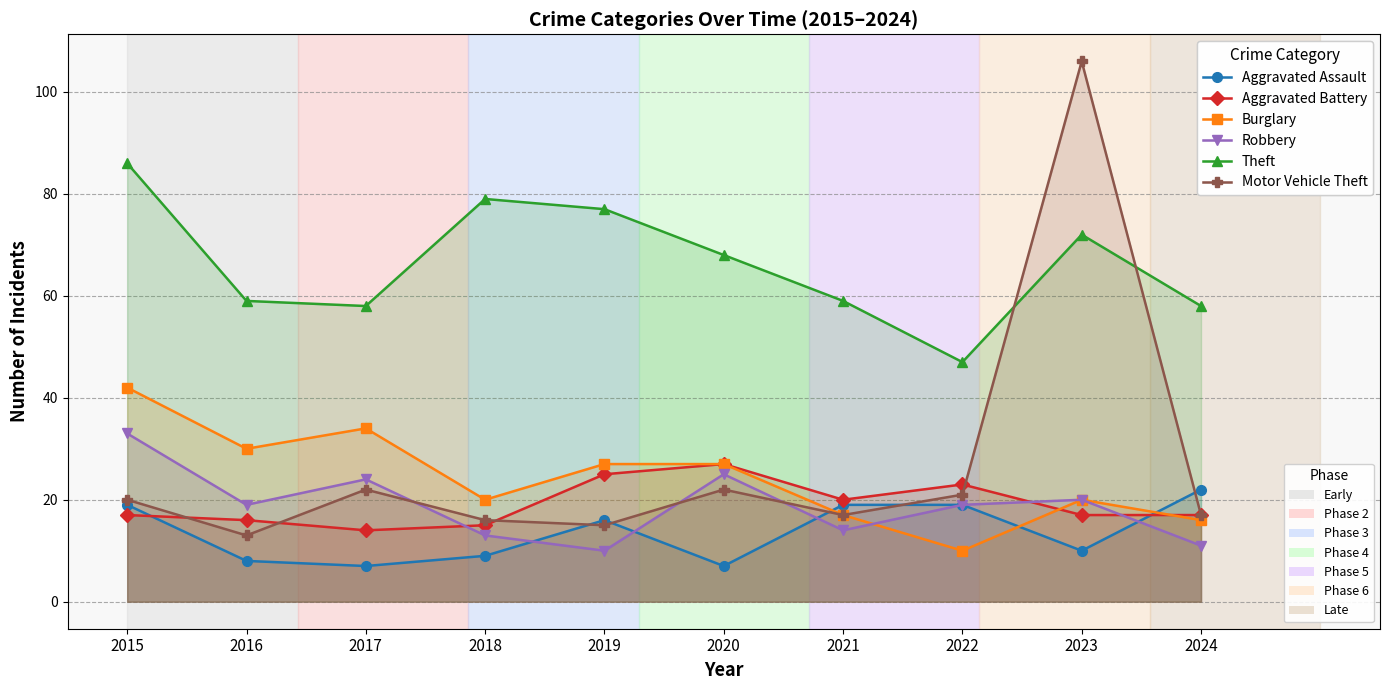

Reading right to left, extract all data points from this chart.

Aggravated Assault: 22	10	19	19	7	16	9	7	8	19
Aggravated Battery: 17	17	23	20	27	25	15	14	16	17
Burglary: 16	20	10	17	27	27	20	34	30	42
Robbery: 11	20	19	14	25	10	13	24	19	33
Theft: 58	72	47	59	68	77	79	58	59	86
Motor Vehicle Theft: 17	106	21	17	22	15	16	22	13	20